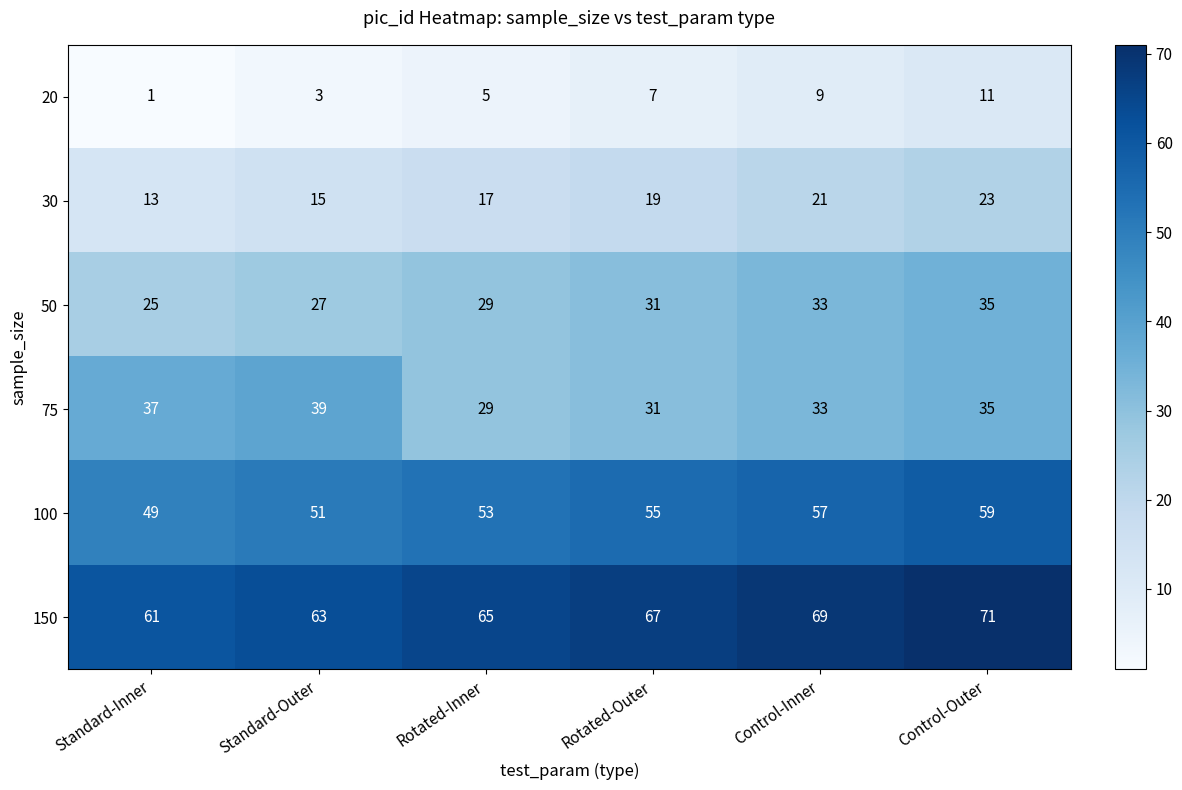

Count the 75 values in the range 31 to 37.

4